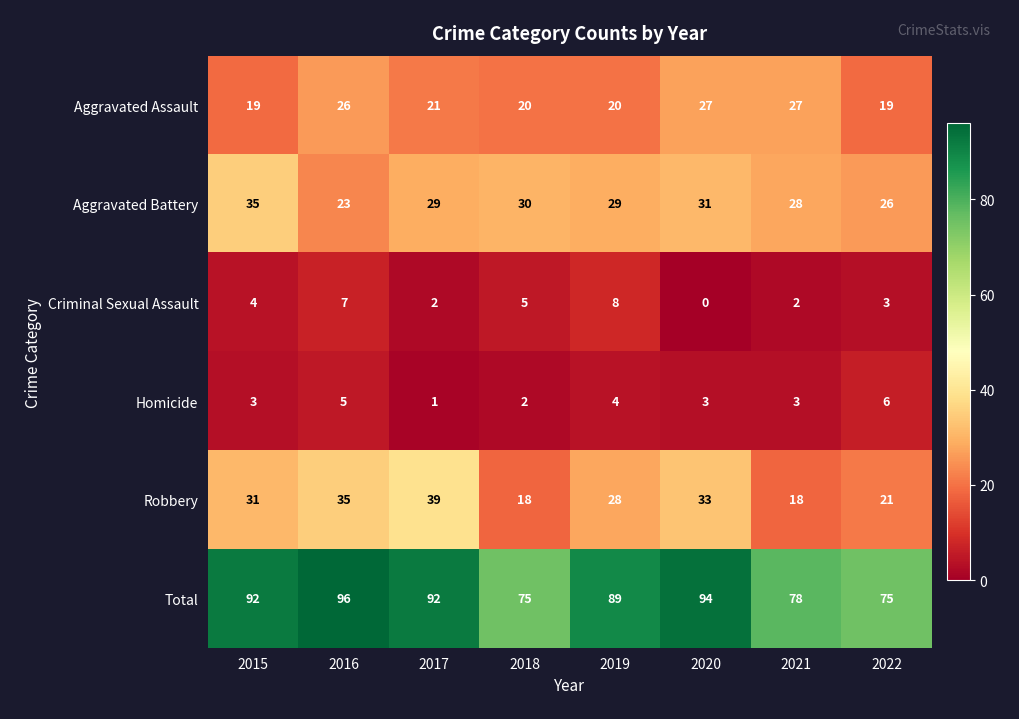

Which category has the highest value in the Criminal Sexual Assault series?

2019